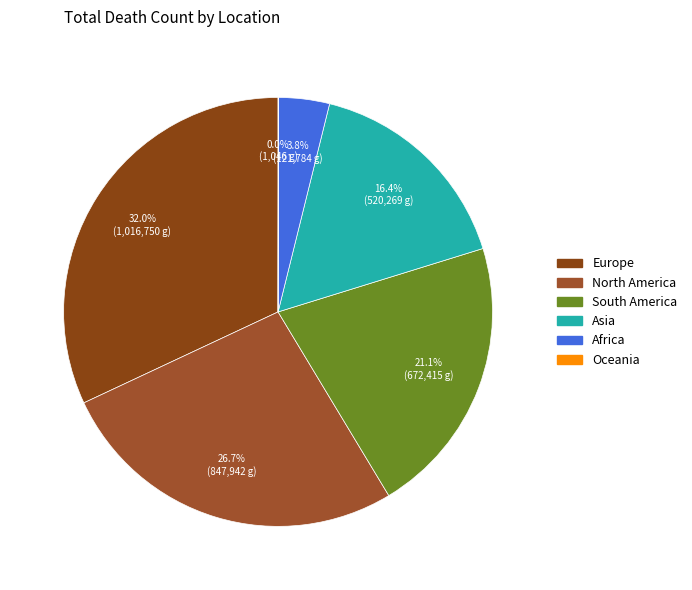

Does any single category account for the majority?

No